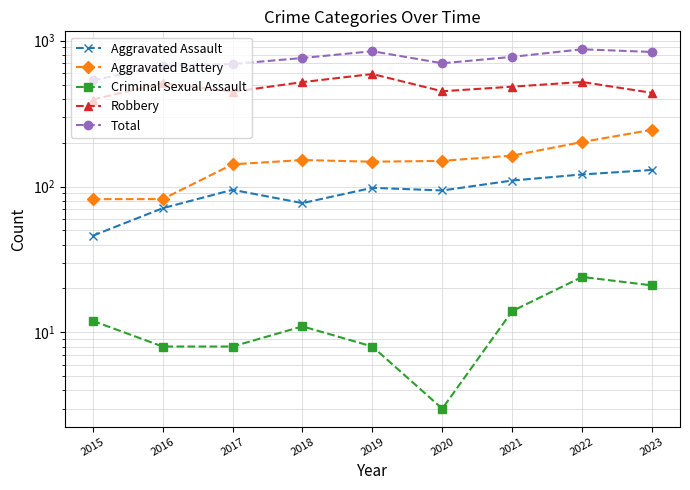

What is the value of the Aggravated Assault point at the 9th from the left?

130